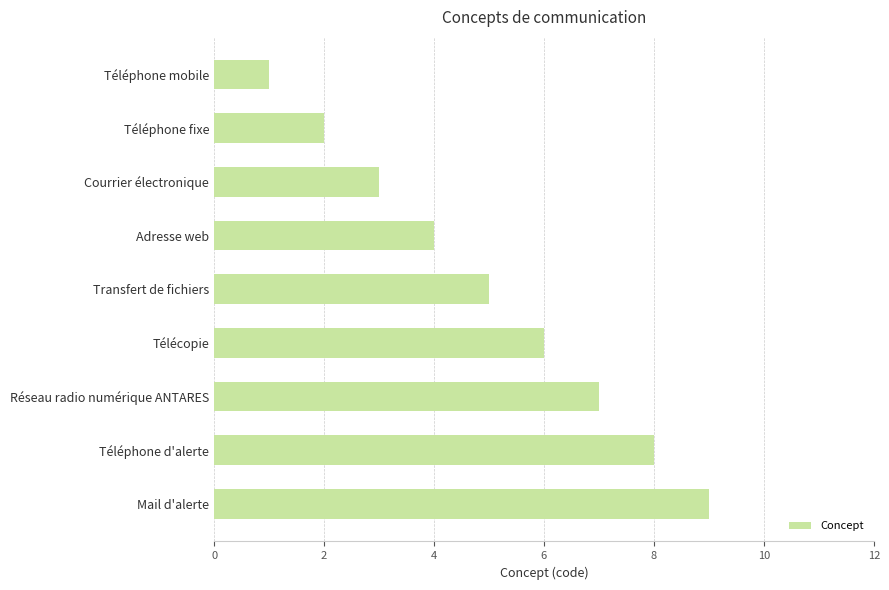

What is the difference between the second highest and minimum values?

7